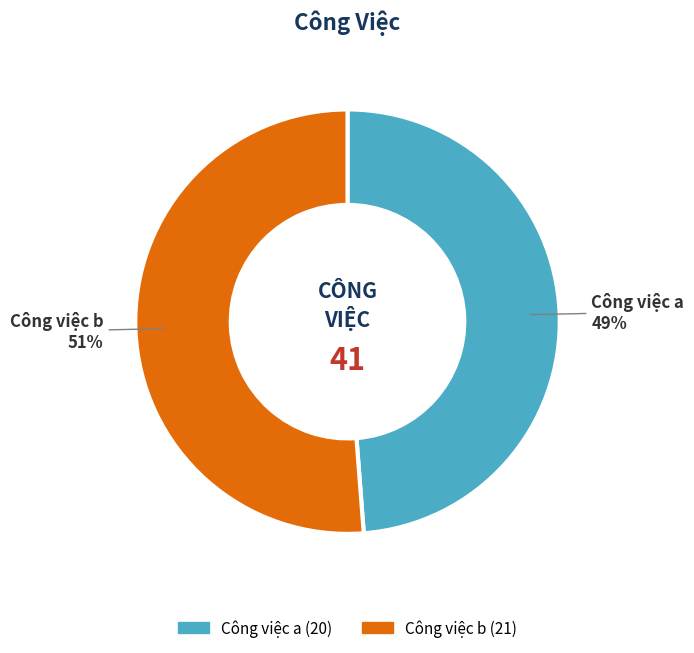

How many segments does this pie chart have?

2